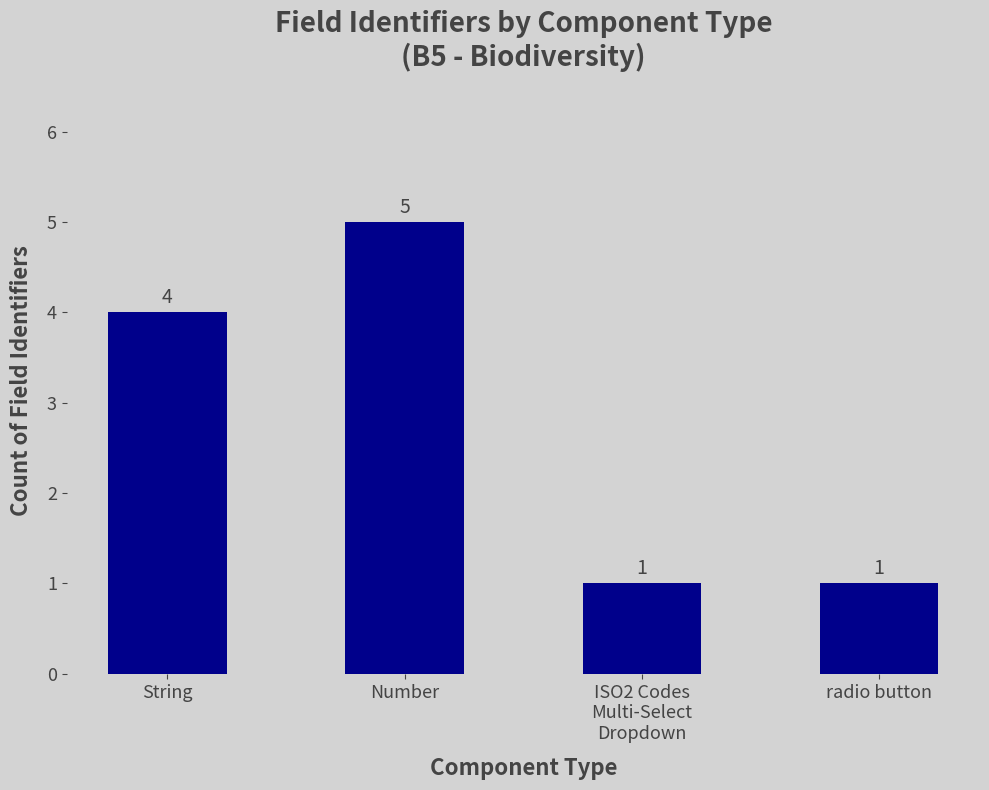

Reading right to left, what are all the values shown in this chart?

radio button=1	ISO2 Codes
Multi-Select
Dropdown=1	Number=5	String=4